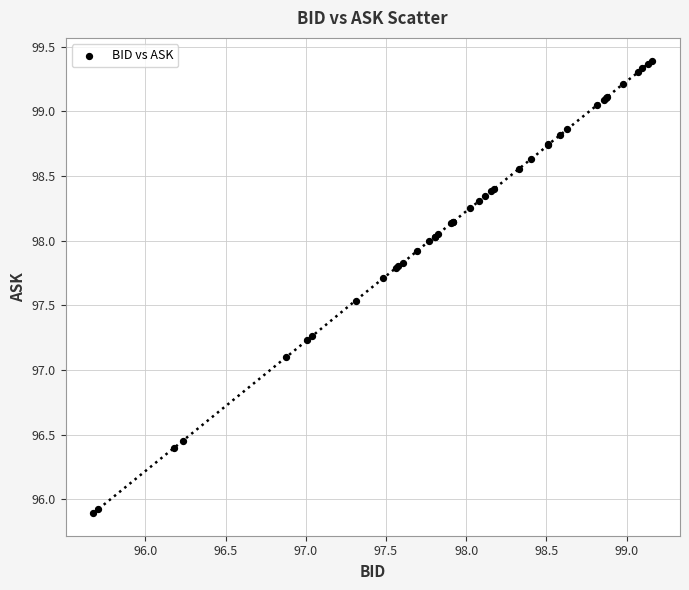

What Y value in the scatter plot is closest to 97?

97.1